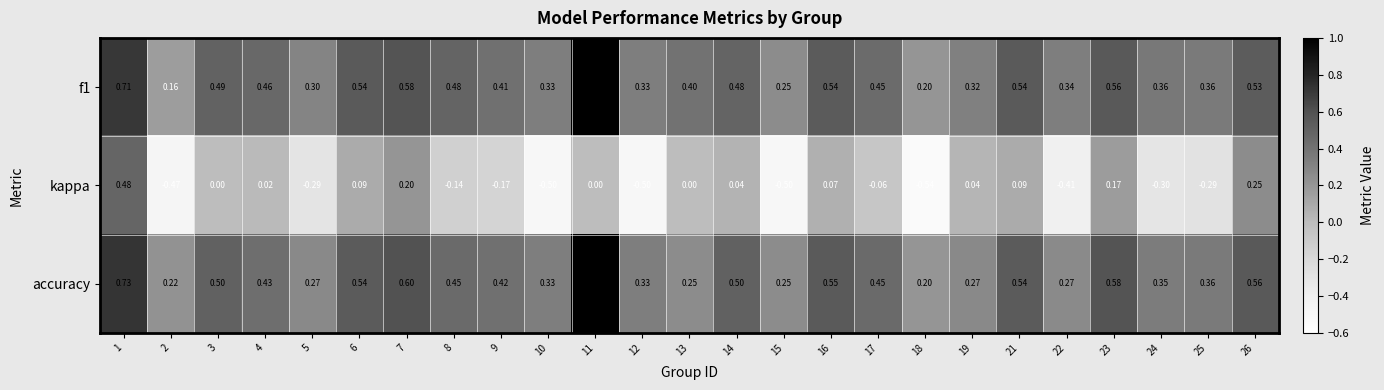

How many distinct data groups are displayed?

3